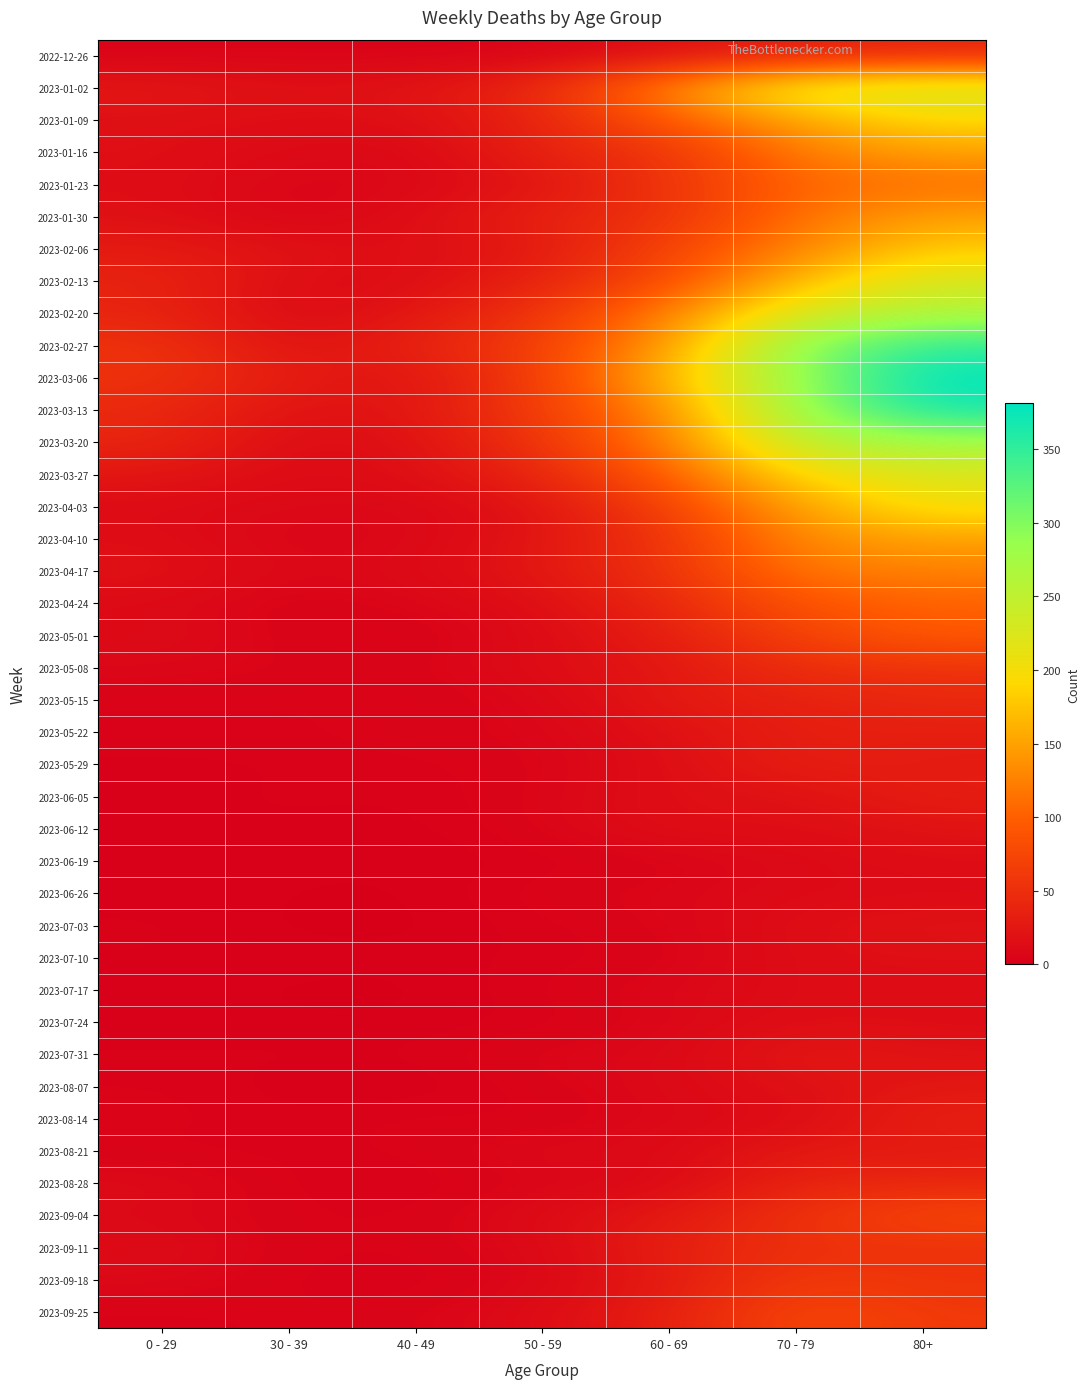

Reading left to right, list all the values displayed in this chart.

2022-12-26: 0 - 29=4	30 - 39=5	40 - 49=4	50 - 59=5	60 - 69=16	70 - 79=32	80+=38
2023-01-02: 0 - 29=26	30 - 39=18	40 - 49=21	50 - 59=44	60 - 69=134	70 - 79=226	80+=238
2023-01-09: 0 - 29=17	30 - 39=15	40 - 49=16	50 - 59=37	60 - 69=94	70 - 79=153	80+=191
2023-01-16: 0 - 29=17	30 - 39=11	40 - 49=8	50 - 59=38	60 - 69=54	70 - 79=121	80+=150
2023-01-23: 0 - 29=15	30 - 39=6	40 - 49=8	50 - 59=21	60 - 69=55	70 - 79=104	80+=111
2023-01-30: 0 - 29=18	30 - 39=4	40 - 49=15	50 - 59=37	60 - 69=51	70 - 79=112	80+=149
2023-02-06: 0 - 29=28	30 - 39=20	40 - 49=14	50 - 59=26	60 - 69=72	70 - 79=127	80+=179
2023-02-13: 0 - 29=39	30 - 39=14	40 - 49=13	50 - 59=38	60 - 69=80	70 - 79=165	80+=230
2023-02-20: 0 - 29=38	30 - 39=10	40 - 49=23	50 - 59=55	60 - 69=123	70 - 79=228	80+=263
2023-02-27: 0 - 29=55	30 - 39=18	40 - 49=36	50 - 59=68	60 - 69=143	70 - 79=296	80+=351
2023-03-06: 0 - 29=54	30 - 39=30	40 - 49=19	50 - 59=65	60 - 69=167	70 - 79=287	80+=381
2023-03-13: 0 - 29=44	30 - 39=20	40 - 49=23	50 - 59=65	60 - 69=133	70 - 79=286	80+=368
2023-03-20: 0 - 29=40	30 - 39=13	40 - 49=16	50 - 59=56	60 - 69=122	70 - 79=253	80+=275
2023-03-27: 0 - 29=24	30 - 39=12	40 - 49=16	50 - 59=41	60 - 69=98	70 - 79=193	80+=224
2023-04-03: 0 - 29=13	30 - 39=9	40 - 49=8	50 - 59=20	60 - 69=69	70 - 79=150	80+=203
2023-04-10: 0 - 29=15	30 - 39=5	40 - 49=8	50 - 59=23	60 - 69=54	70 - 79=133	80+=149
2023-04-17: 0 - 29=20	30 - 39=8	40 - 49=11	50 - 59=25	60 - 69=54	70 - 79=117	80+=126
2023-04-24: 0 - 29=11	30 - 39=3	40 - 49=7	50 - 59=16	60 - 69=41	70 - 79=90	80+=101
2023-05-01: 0 - 29=13	30 - 39=4	40 - 49=2	50 - 59=12	60 - 69=33	70 - 79=71	80+=95
2023-05-08: 0 - 29=8	30 - 39=6	40 - 49=4	50 - 59=15	60 - 69=23	70 - 79=50	80+=54
2023-05-15: 0 - 29=4	30 - 39=4	40 - 49=3	50 - 59=7	60 - 69=29	70 - 79=35	80+=44
2023-05-22: 0 - 29=3	30 - 39=3	40 - 49=6	50 - 59=6	60 - 69=18	70 - 79=33	80+=32
2023-05-29: 0 - 29=2	30 - 39=2	40 - 49=3	50 - 59=5	60 - 69=15	70 - 79=35	80+=29
2023-06-05: 0 - 29=1	30 - 39=3	40 - 49=2	50 - 59=6	60 - 69=17	70 - 79=17	80+=33
2023-06-12: 0 - 29=2	30 - 39=2	40 - 49=1	50 - 59=6	60 - 69=17	70 - 79=15	80+=20
2023-06-19: 0 - 29=1	30 - 39=1	40 - 49=1	50 - 59=2	60 - 69=4	70 - 79=10	80+=16
2023-06-26: 0 - 29=1	30 - 39=1	40 - 49=0	50 - 59=6	60 - 69=7	70 - 79=12	80+=11
2023-07-03: 0 - 29=3	30 - 39=0	40 - 49=0	50 - 59=3	60 - 69=6	70 - 79=15	80+=22
2023-07-10: 0 - 29=2	30 - 39=2	40 - 49=1	50 - 59=3	60 - 69=4	70 - 79=15	80+=16
2023-07-17: 0 - 29=2	30 - 39=0	40 - 49=0	50 - 59=4	60 - 69=8	70 - 79=14	80+=15
2023-07-24: 0 - 29=2	30 - 39=1	40 - 49=1	50 - 59=2	60 - 69=7	70 - 79=16	80+=14
2023-07-31: 0 - 29=2	30 - 39=3	40 - 49=2	50 - 59=8	60 - 69=8	70 - 79=27	80+=20
2023-08-07: 0 - 29=4	30 - 39=1	40 - 49=0	50 - 59=5	60 - 69=10	70 - 79=18	80+=24
2023-08-14: 0 - 29=5	30 - 39=2	40 - 49=5	50 - 59=2	60 - 69=9	70 - 79=12	80+=36
2023-08-21: 0 - 29=3	30 - 39=3	40 - 49=4	50 - 59=11	60 - 69=11	70 - 79=27	80+=27
2023-08-28: 0 - 29=12	30 - 39=3	40 - 49=1	50 - 59=6	60 - 69=9	70 - 79=39	80+=41
2023-09-04: 0 - 29=9	30 - 39=4	40 - 49=3	50 - 59=13	60 - 69=27	70 - 79=53	80+=77
2023-09-11: 0 - 29=13	30 - 39=4	40 - 49=4	50 - 59=9	60 - 69=34	70 - 79=51	80+=52
2023-09-18: 0 - 29=10	30 - 39=3	40 - 49=1	50 - 59=8	60 - 69=28	70 - 79=62	80+=55
2023-09-25: 0 - 29=3	30 - 39=4	40 - 49=5	50 - 59=13	60 - 69=33	70 - 79=77	80+=61